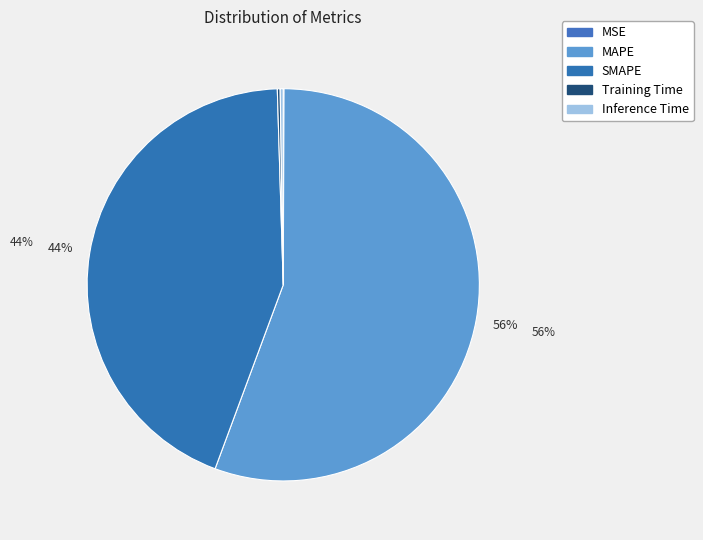

Is it true that MSE is 0% of the pie?

True